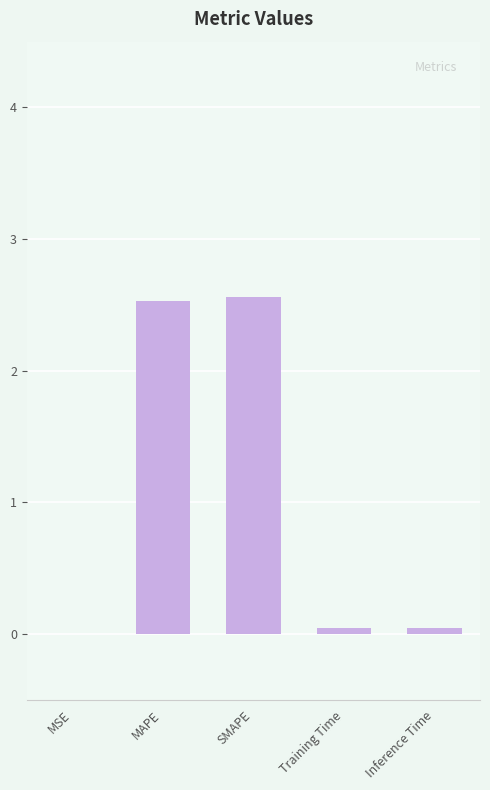

Approximately how many times larger is the value at MAPE compared to SMAPE?

1.0